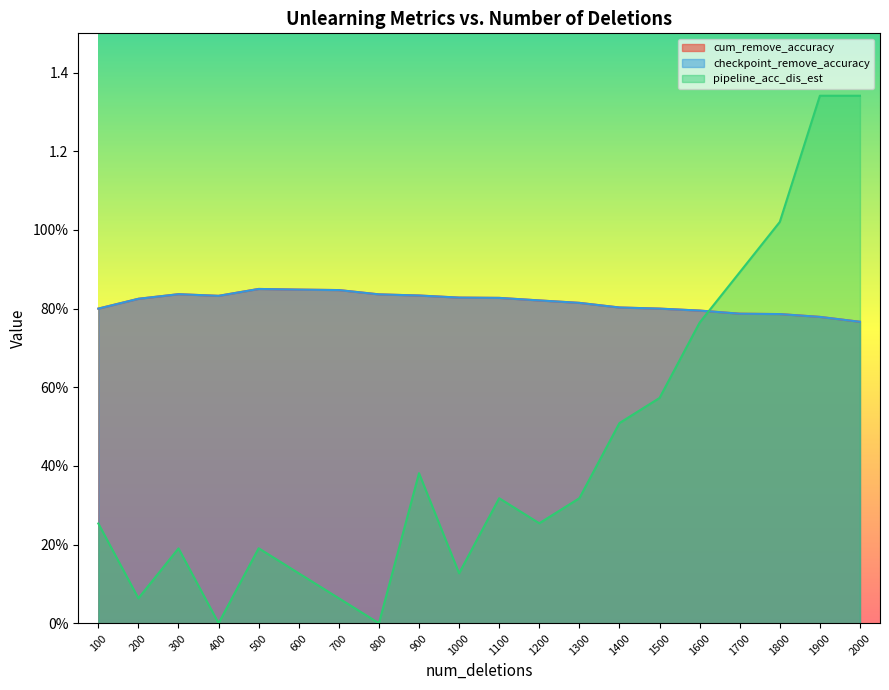

Does the chart have visible grid lines?

No